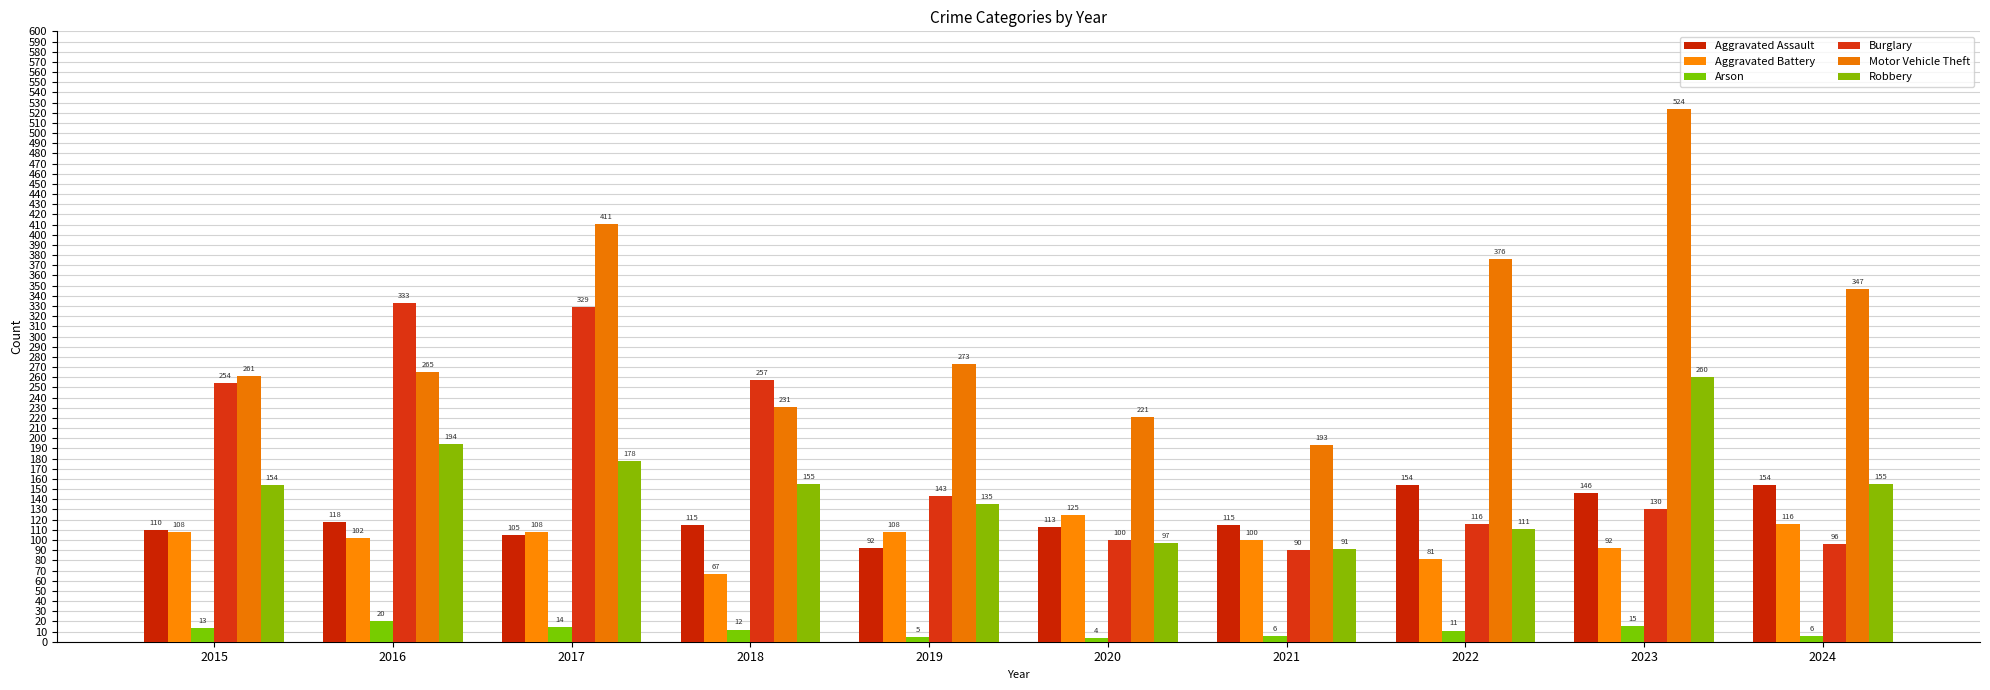

The value of Aggravated Battery at 2015 is 157. True or false?

False